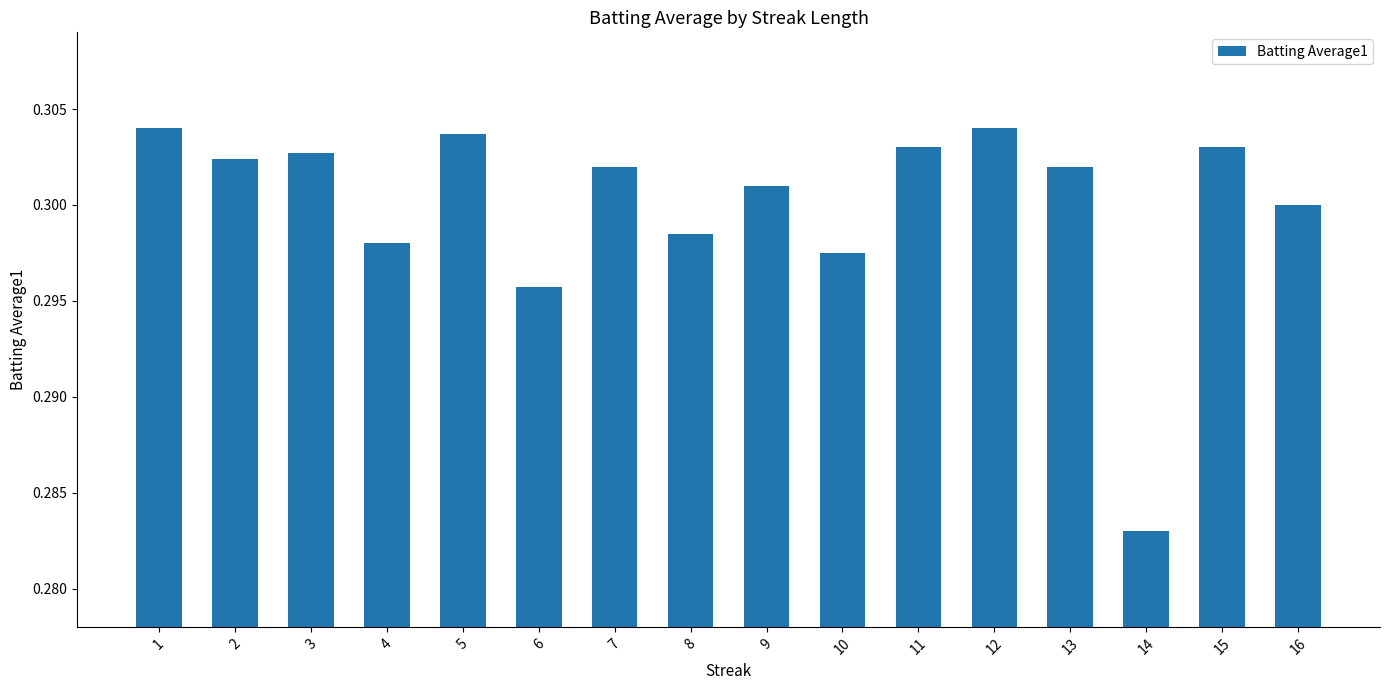

Count the values in the range 0 to 1.

16